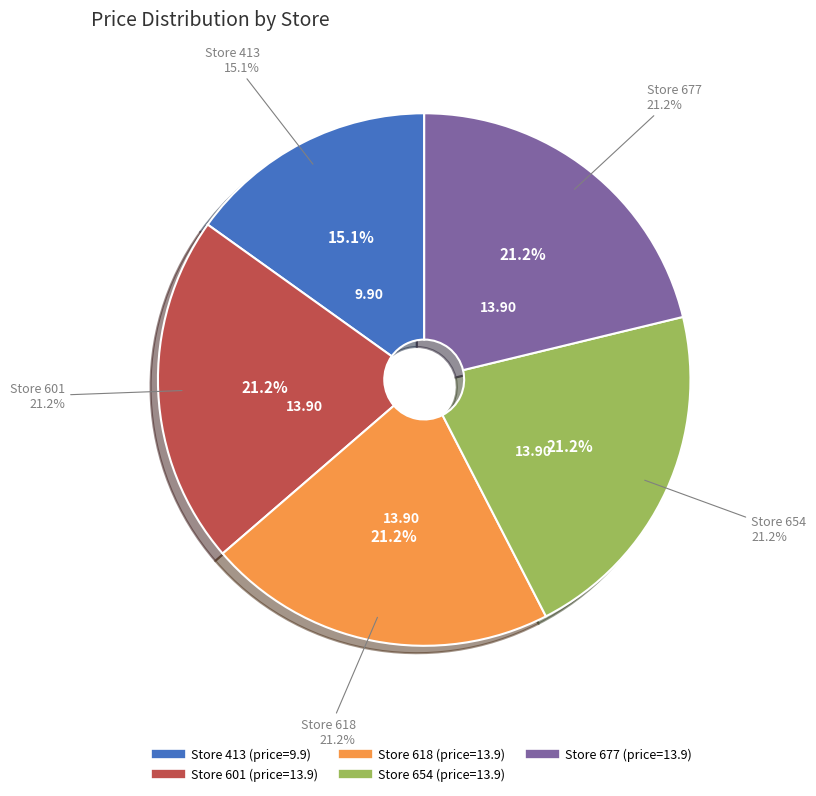

Which slice is the smallest?

413